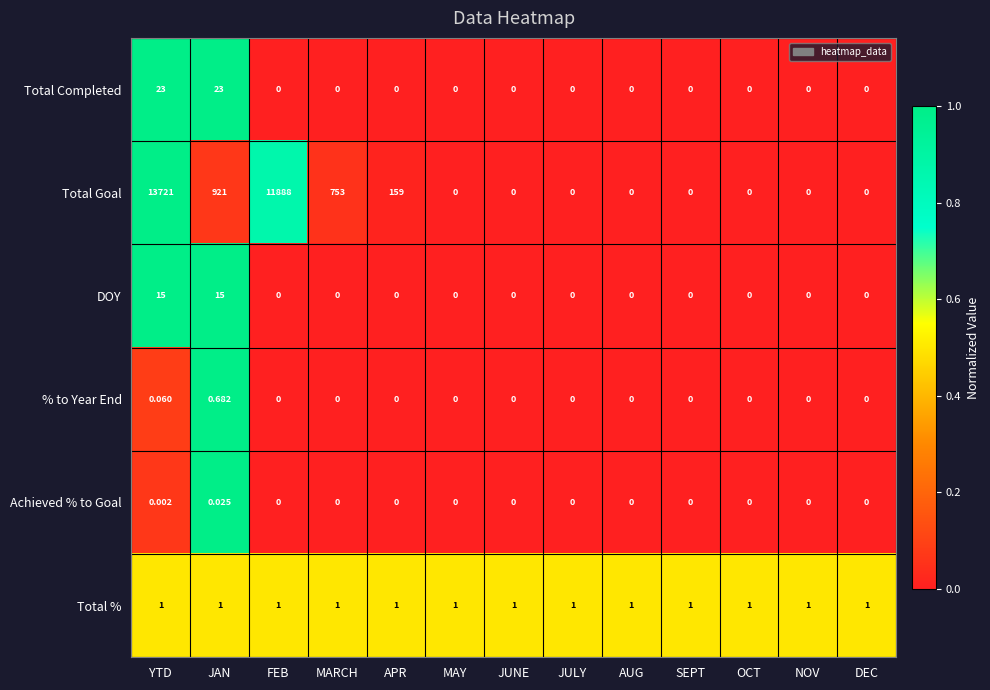

Rank the series by their maximum value, from highest to lowest.

Total Goal, Total Completed, DOY, Total %, % to Year End, Achieved % to Goal